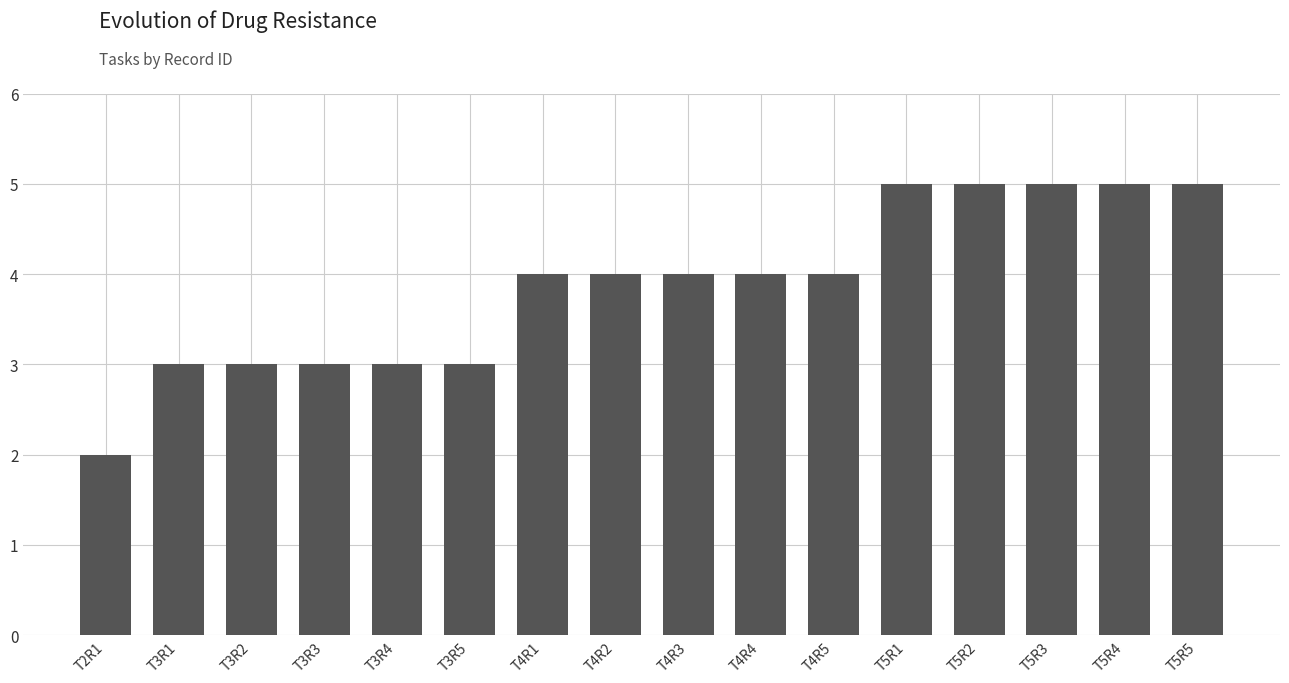

What position from the left is T3R2?

3